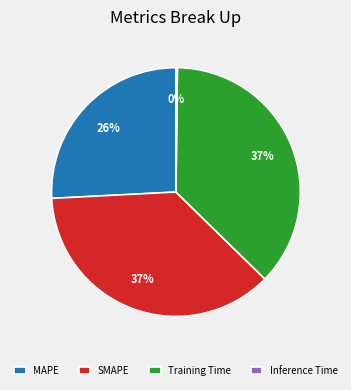

True or false: Training Time accounts for 37% of the total.

True